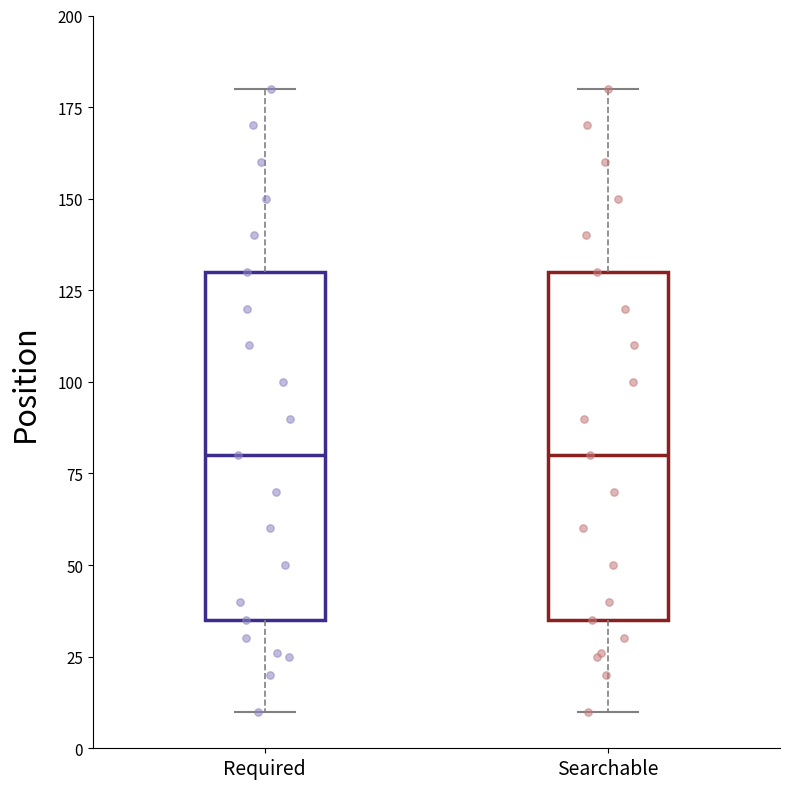

Where is the lower edge of the box for Searchable on the y-axis? The values are not printed on the chart, so give them approximately, as read against the axis.

35